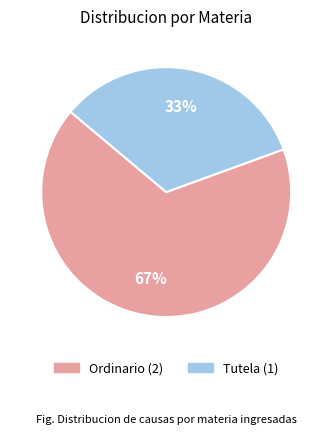

What is the smallest slice in the pie chart?

Tutela